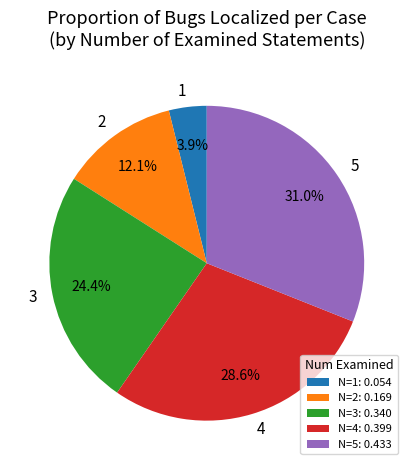

Which slice is the smallest?

1